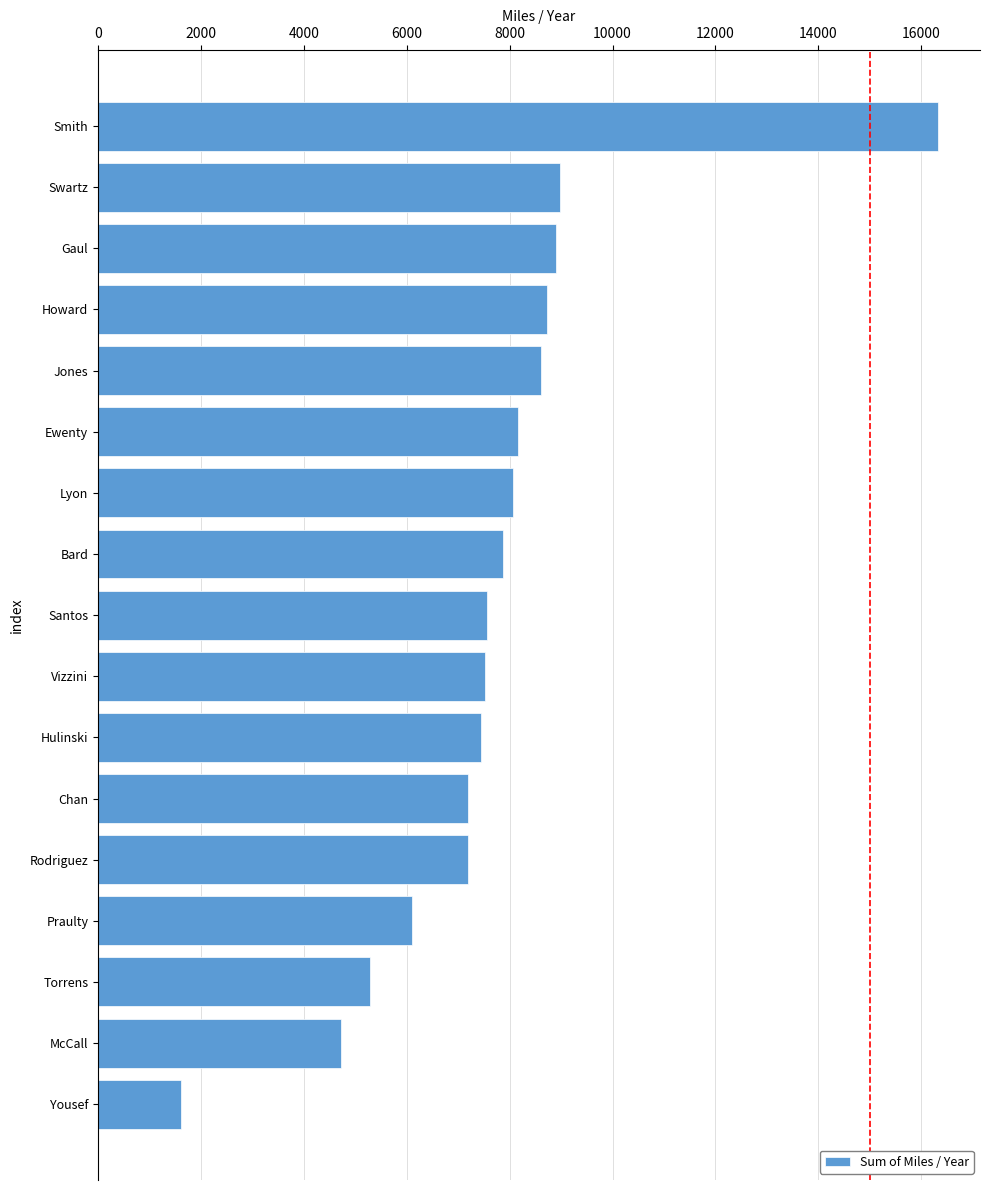

The value at Vizzini is 4600.4. True or false?

False